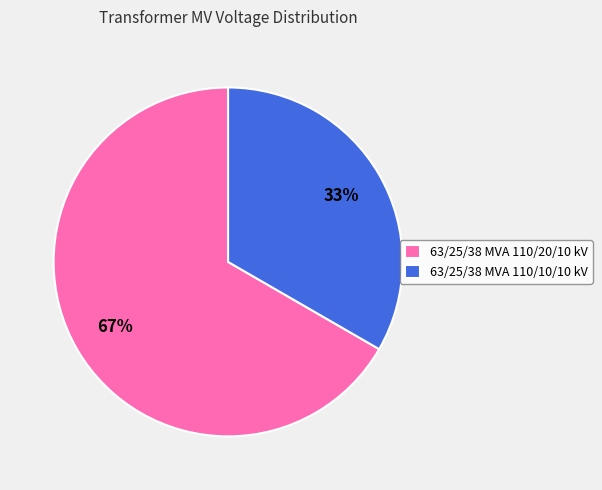

Which has a higher value, 63/25/38 MVA 110/20/10 kV or 63/25/38 MVA 110/10/10 kV?

63/25/38 MVA 110/20/10 kV